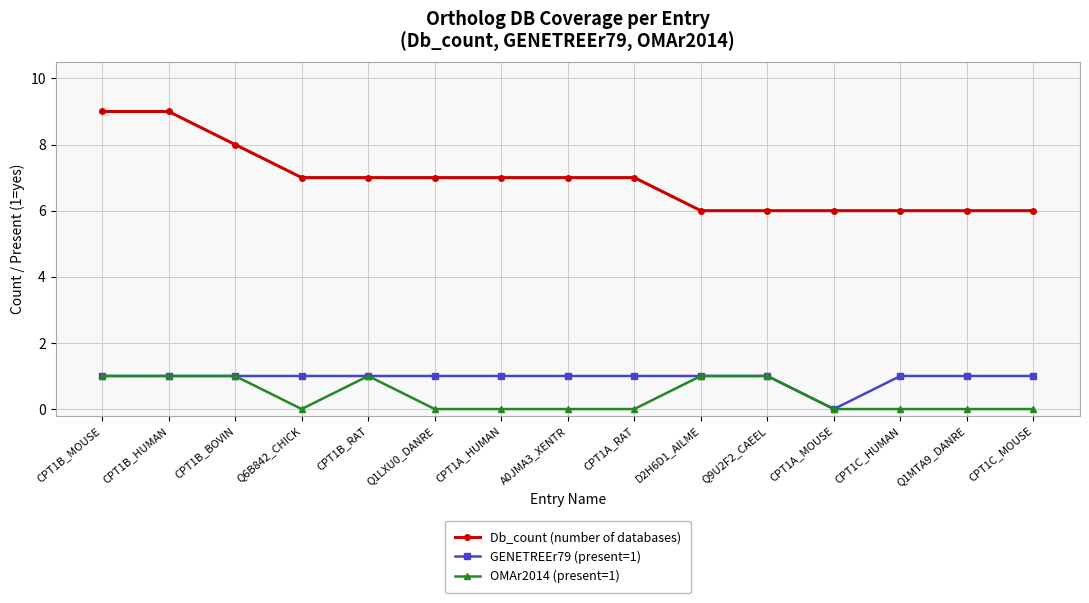

At Q1LXU0_DANRE, list the series in order from smallest to largest.

OMAr2014 (present=1), GENETREEr79 (present=1), Db_count (number of databases)